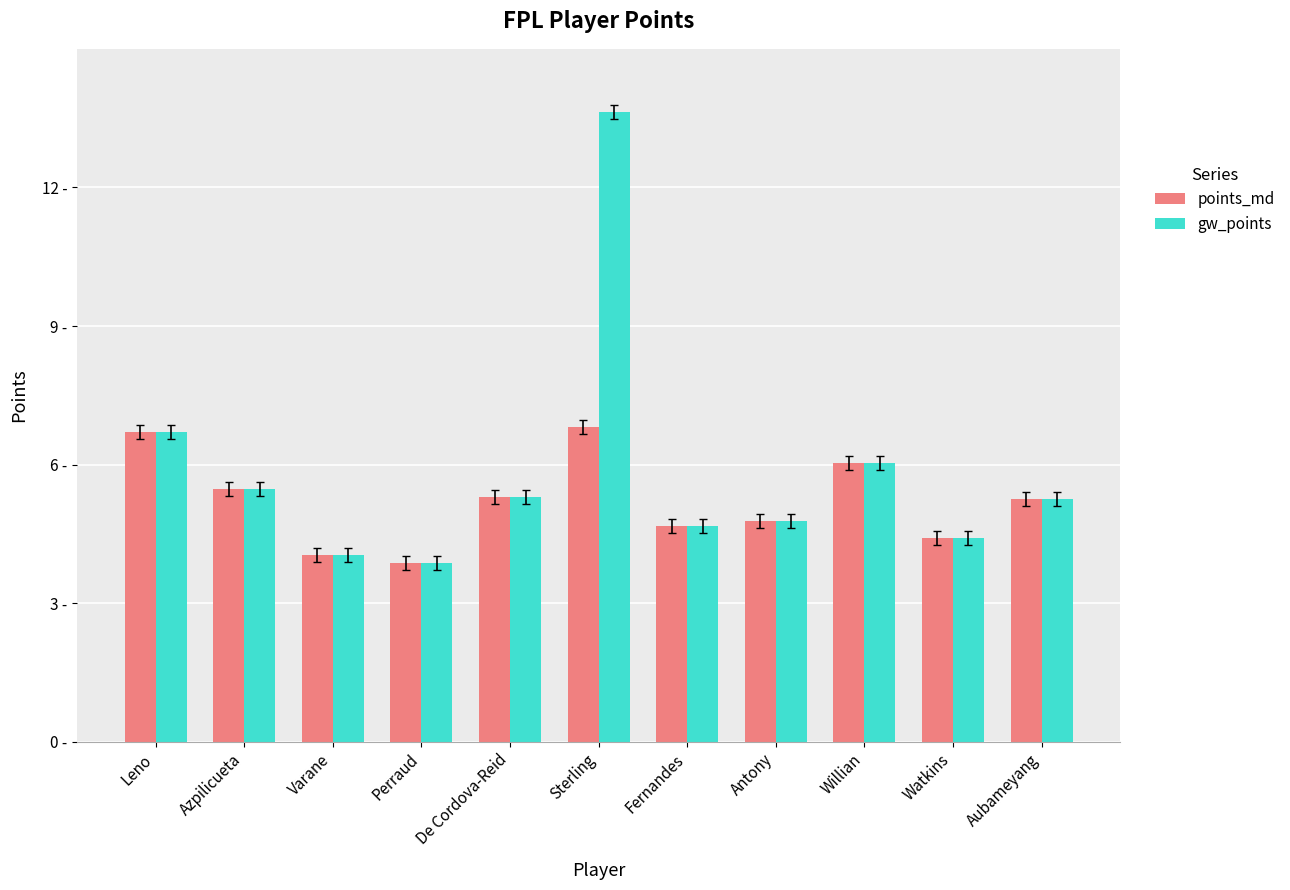

Does the chart contain stacked bars?

No